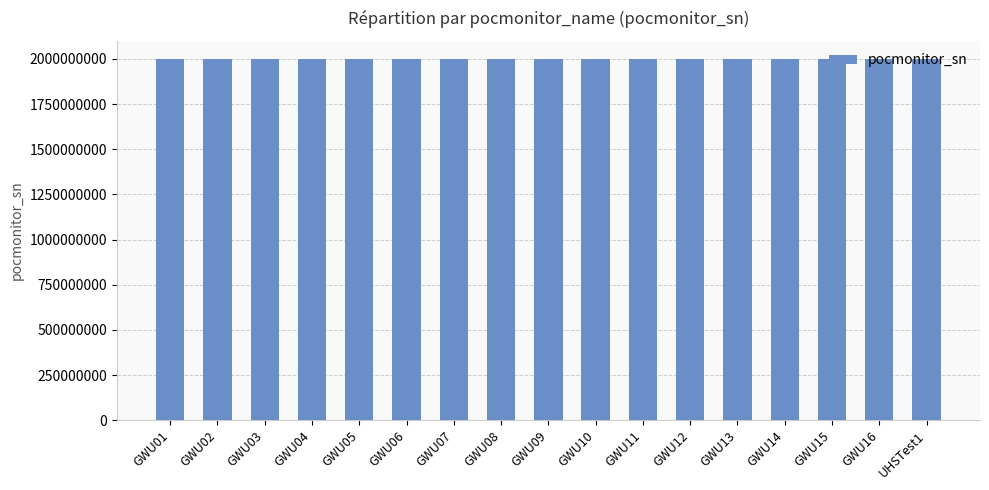

Are the bars grouped side by side (vs. stacked)?

No